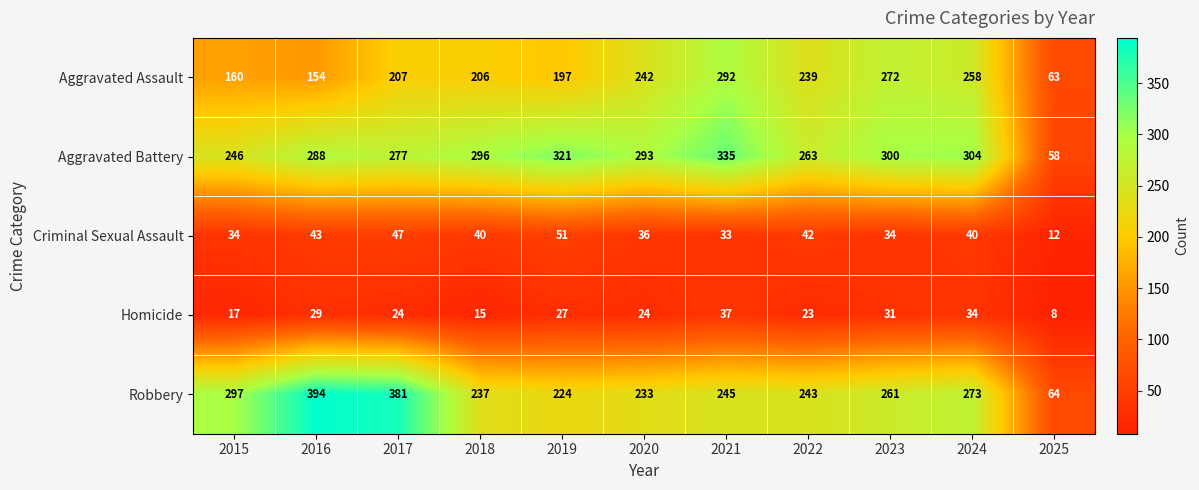

What value does the Aggravated Battery series have at 2018?

296